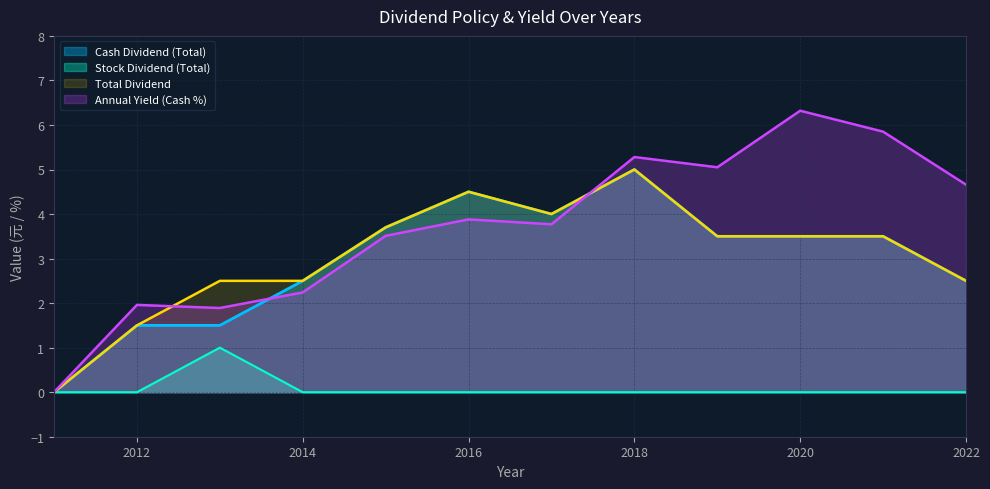

Between 2011 and 2016, which series saw the biggest shift?

Cash Dividend (Earnings)